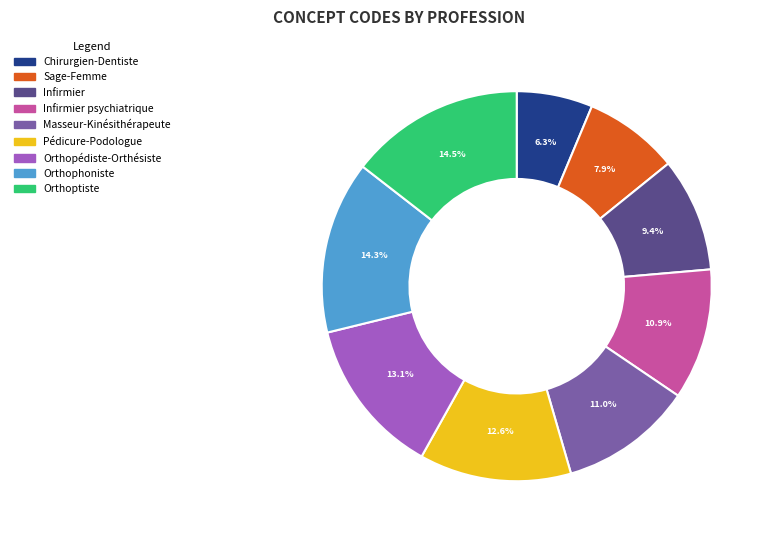

Is there a majority slice in this chart?

No